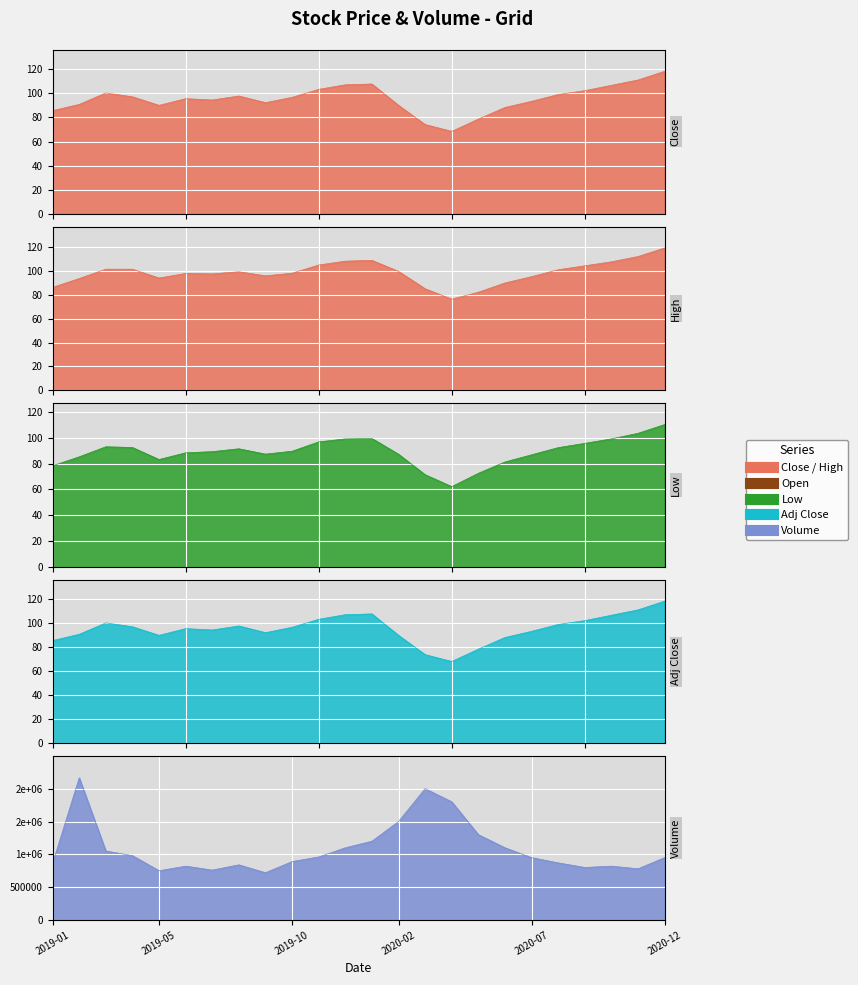

Is it true that High equals 96.1 at 8?

True